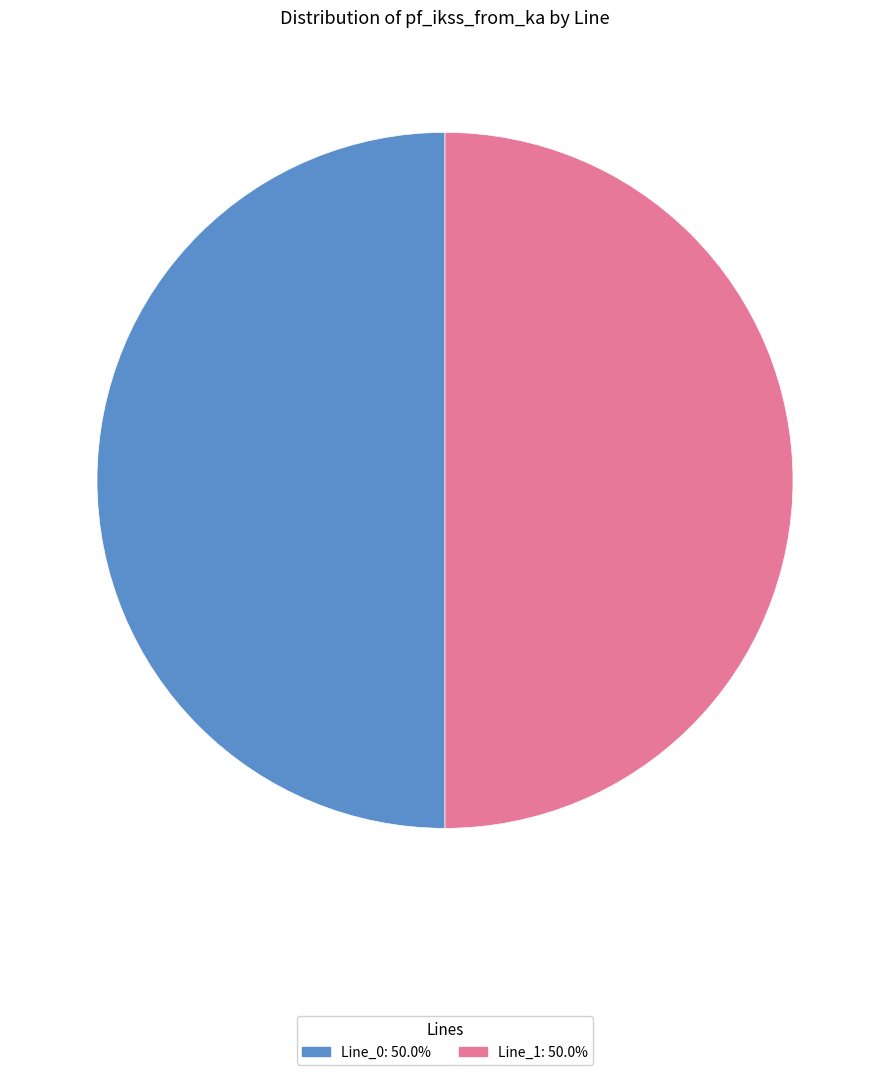

What is the ratio of the value at Line_0: 50.0% to the value at Line_1: 50.0%?

1.0